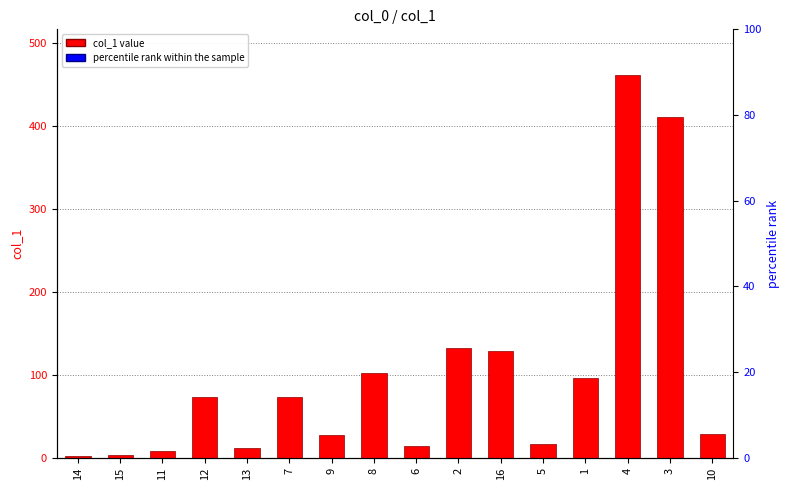

What is the average value?

99.7